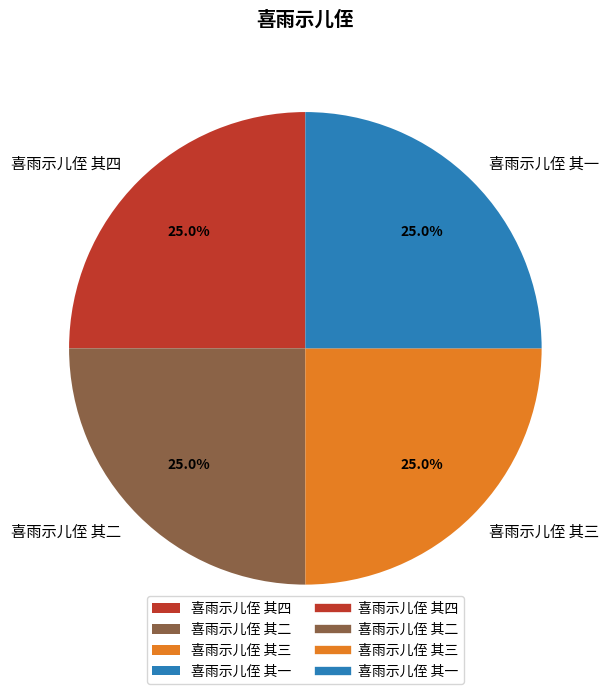

What percentage do 喜雨示儿侄 其二 and 喜雨示儿侄 其一 together represent?

50.0%